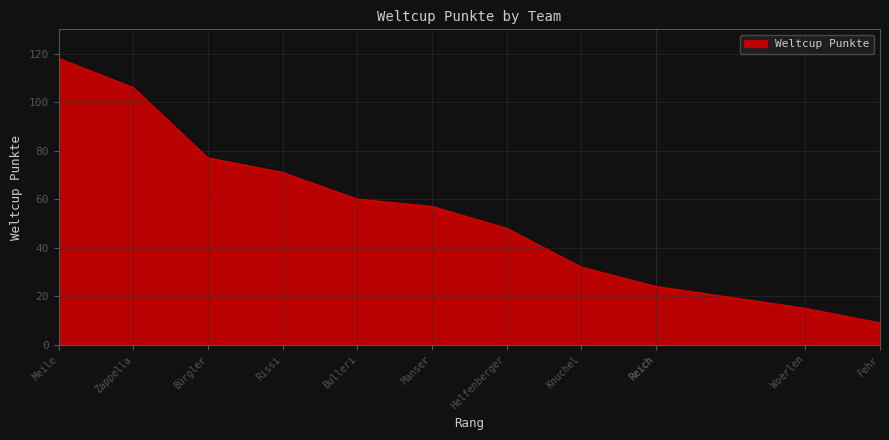

What is the difference between the second highest and minimum values?

97